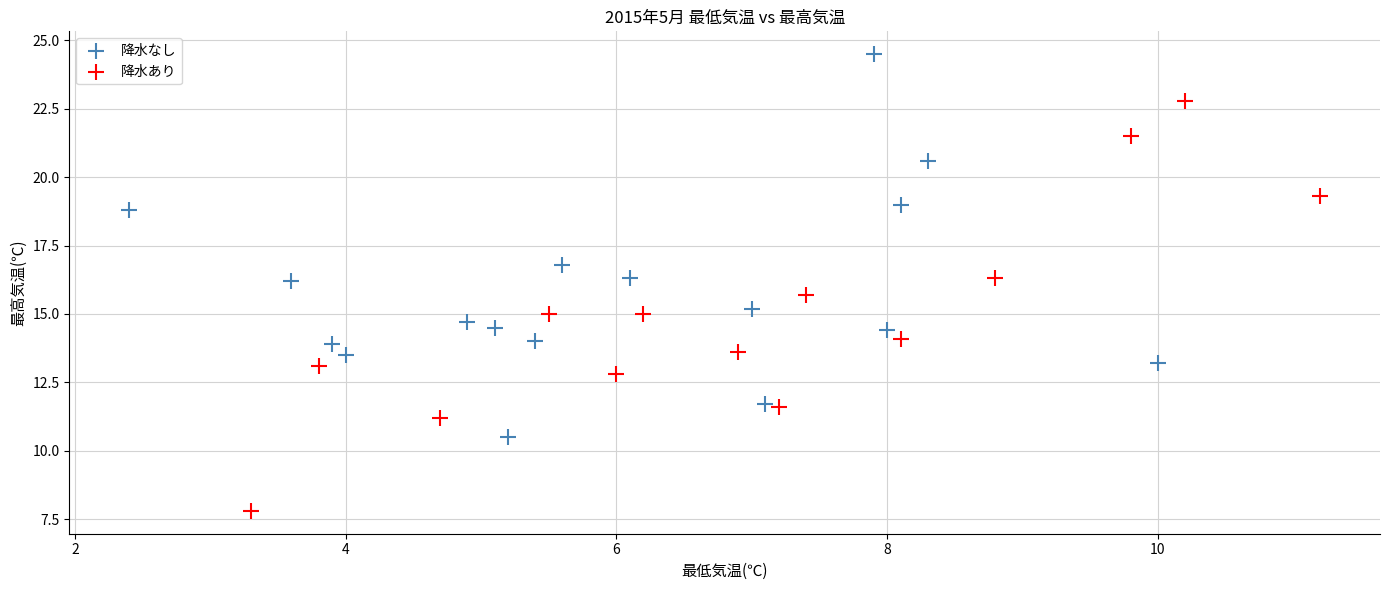

Which series contains the highest Y value?

降水なし